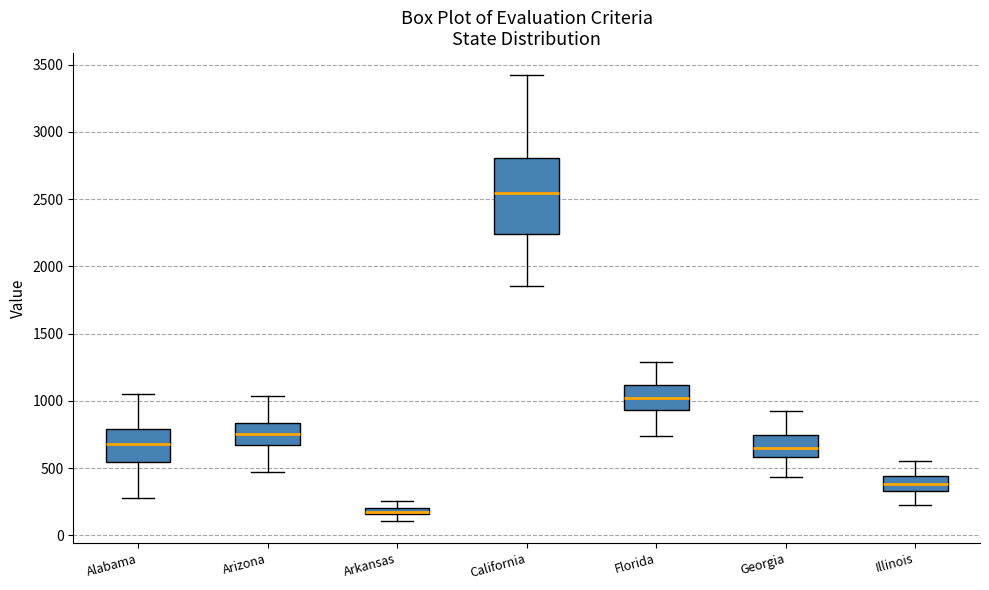

Comparing the boxes themselves (not the whiskers), which one is the tallest?

California